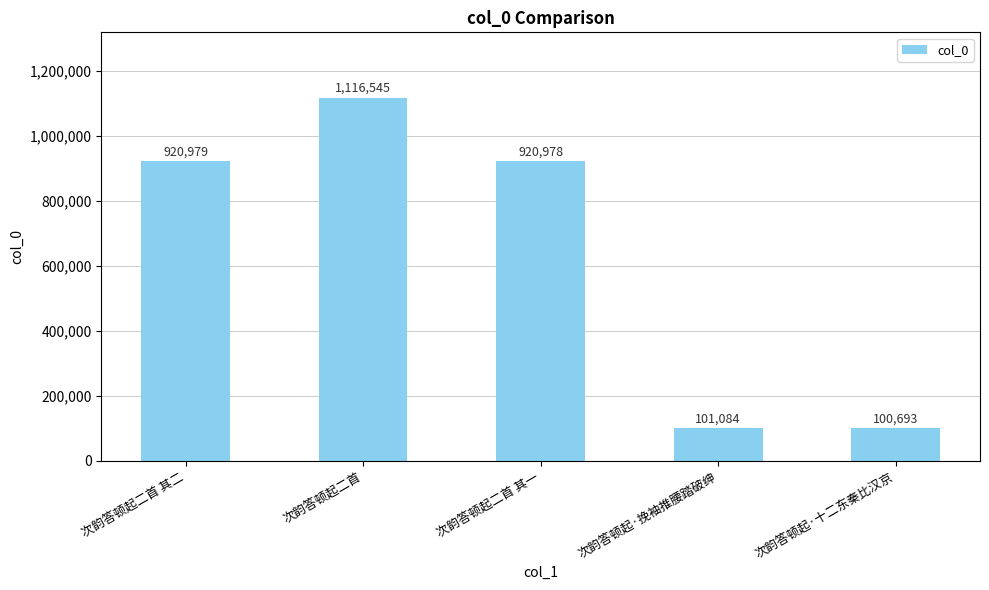

Rank the categories by value from lowest to highest.

次韵答顿起·十二东秦比汉京, 次韵答顿起·挽袖推腰踏破绅, 次韵答顿起二首 其一, 次韵答顿起二首 其二, 次韵答顿起二首